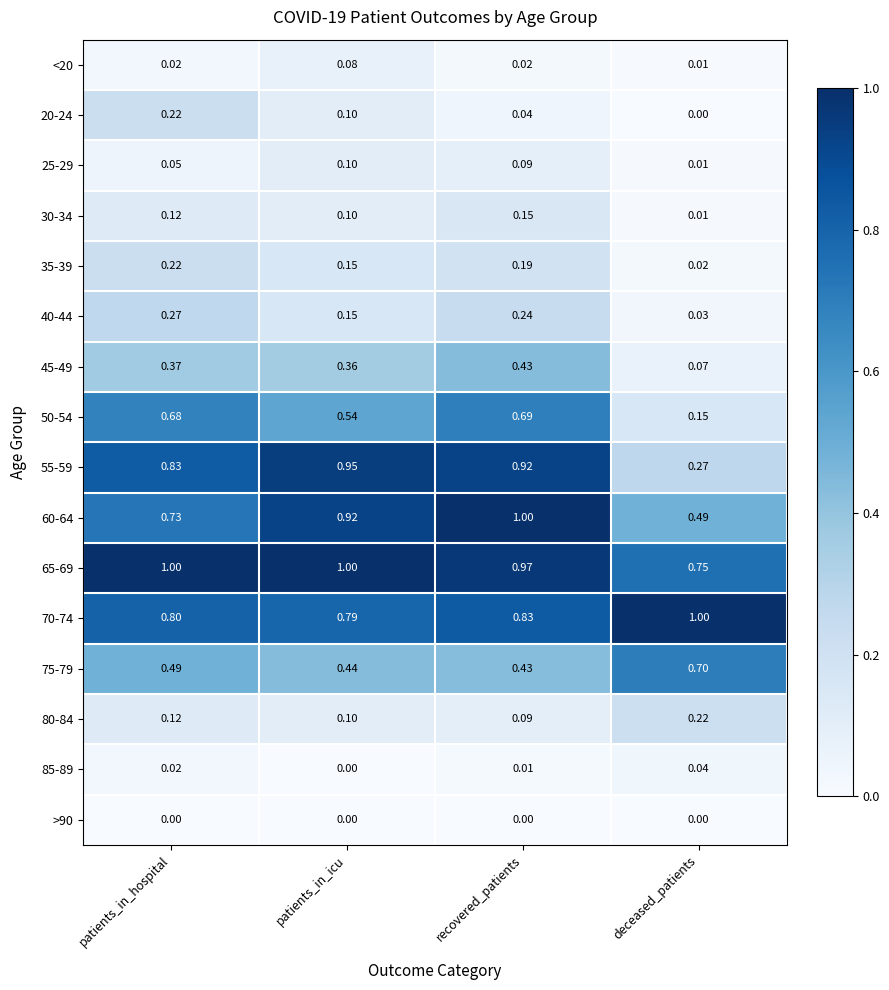

Rank the categories by 25-29 value from lowest to highest.

deceased_patients, patients_in_hospital, recovered_patients, patients_in_icu